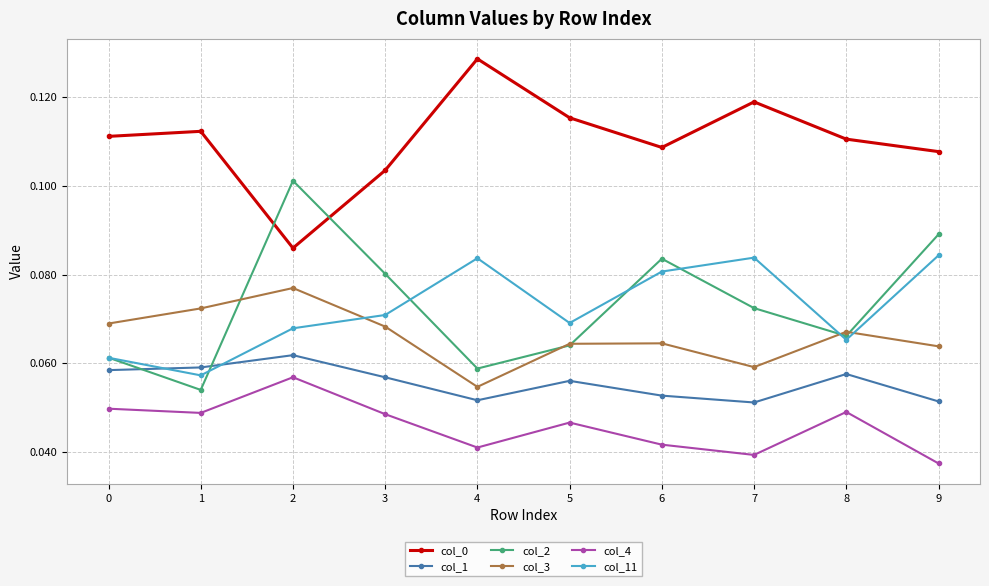

True or false: col_3 has more than 0 points higher than both neighbors.

True